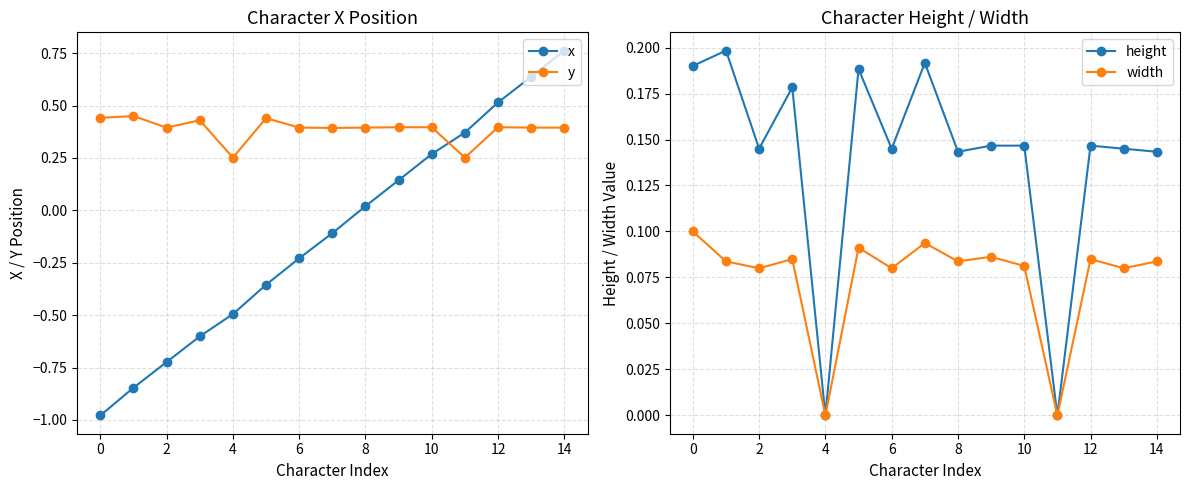

How many distinct data groups are displayed?

4